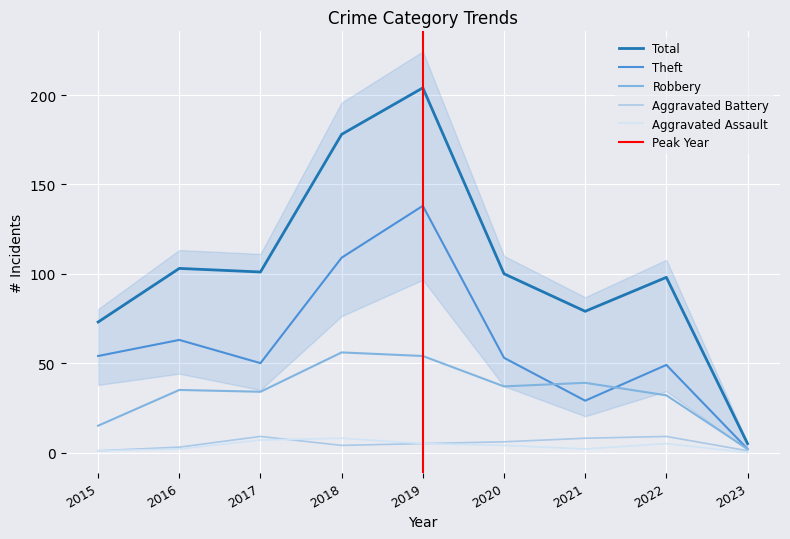

Where is the first local minimum for Theft?

2017